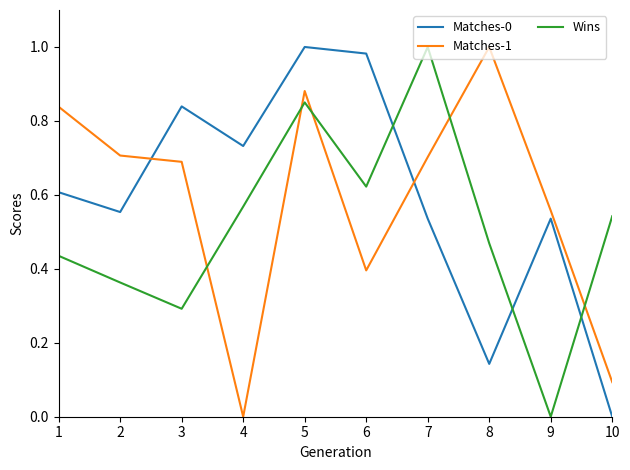

How many values in the Matches-0 series exceed 0?

9